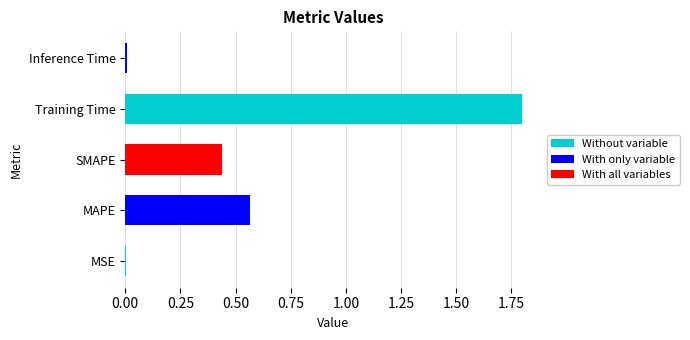

The value at SMAPE is 0.2. True or false?

False